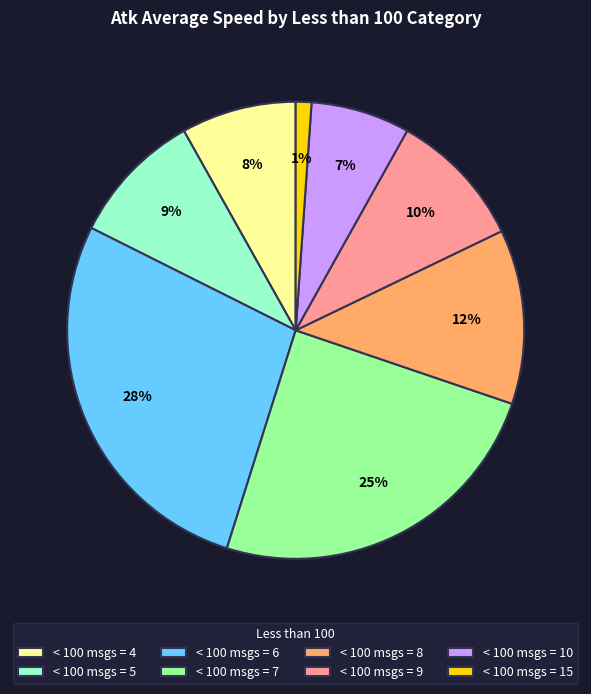

How many segments does this pie chart have?

8